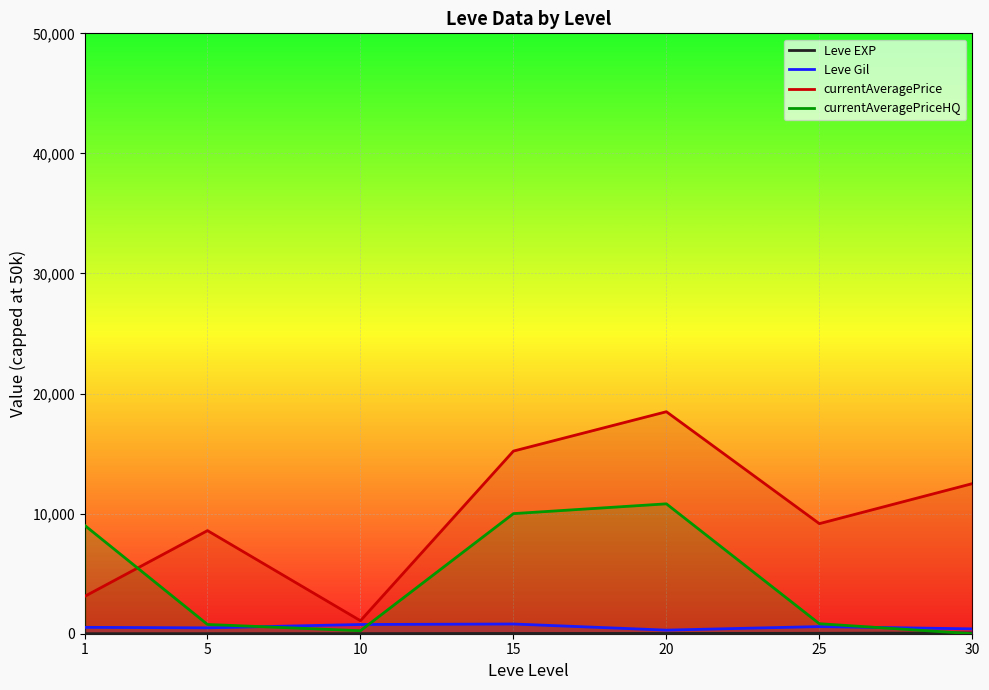

At which label does Leve Gil reach its minimum?

20